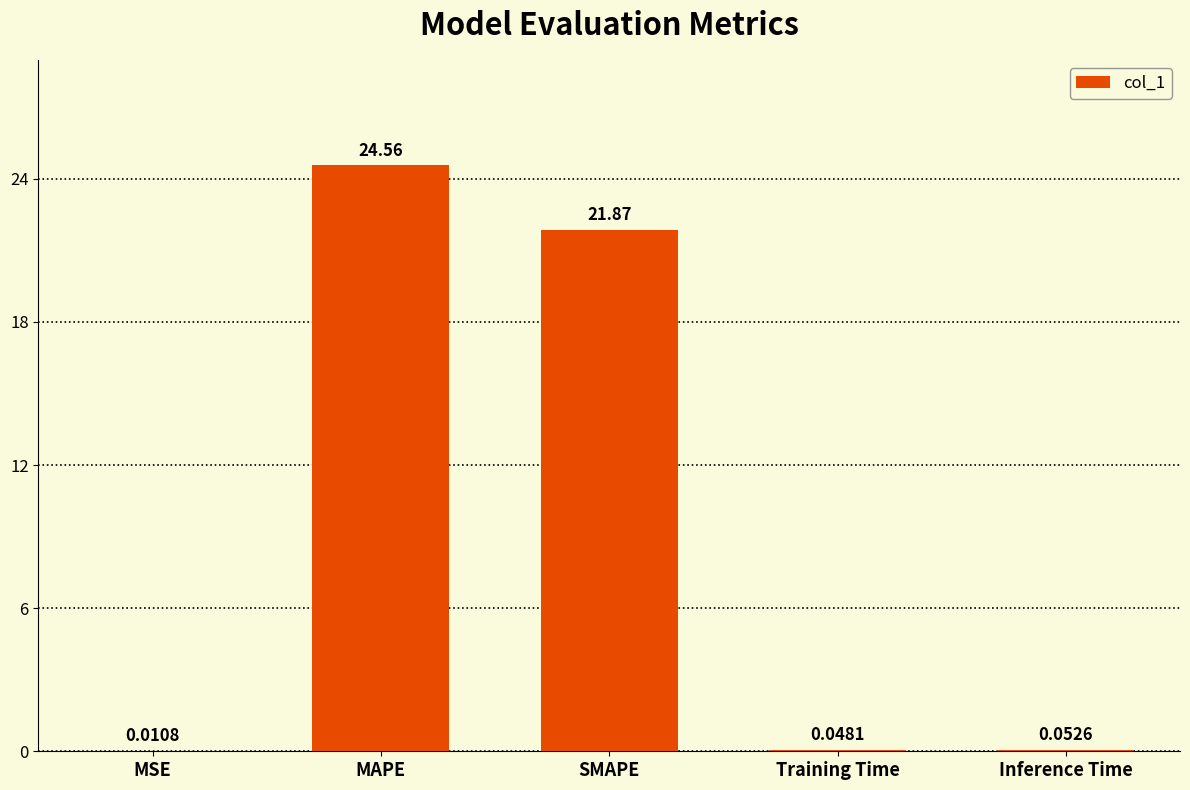

What is the sum of all values?

46.5